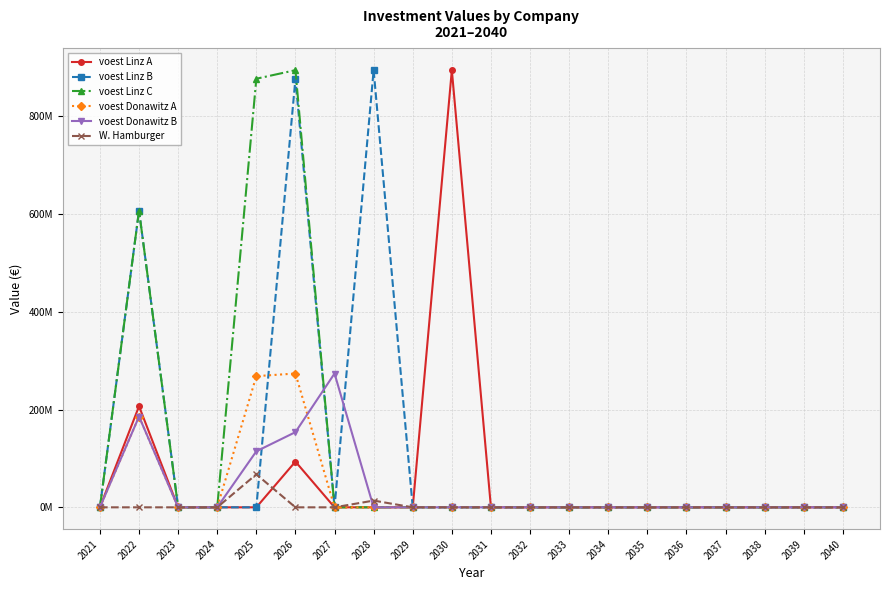

Where is the first local maximum for voest Linz C?

2022